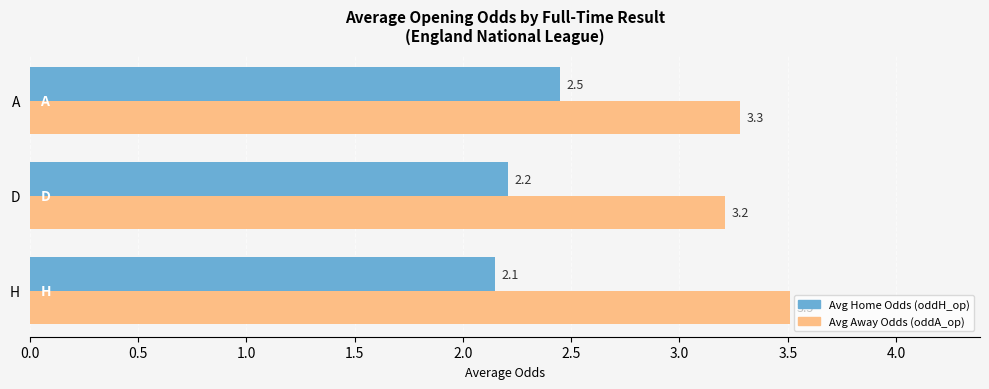

What is the greatest value displayed?

3.5